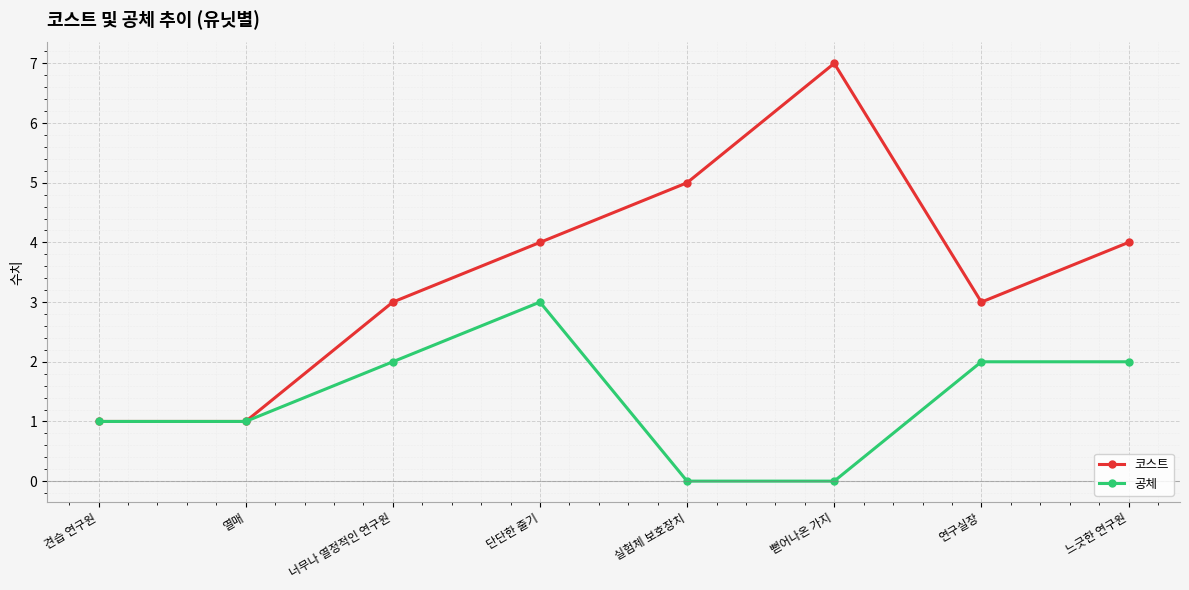

Rank the series by their maximum value, from lowest to highest.

공체, 코스트